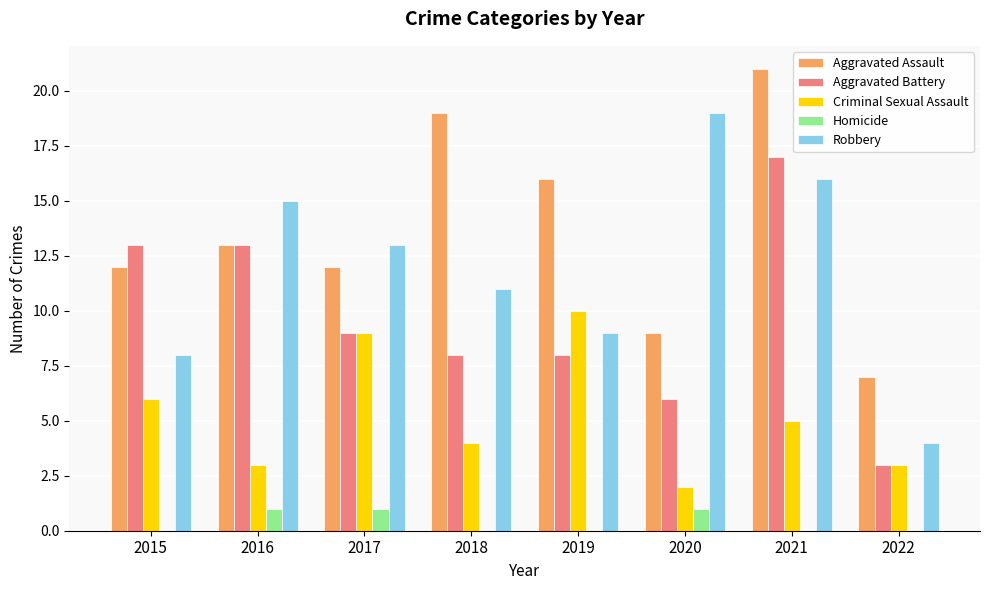

Count the number of data series in this chart.

5